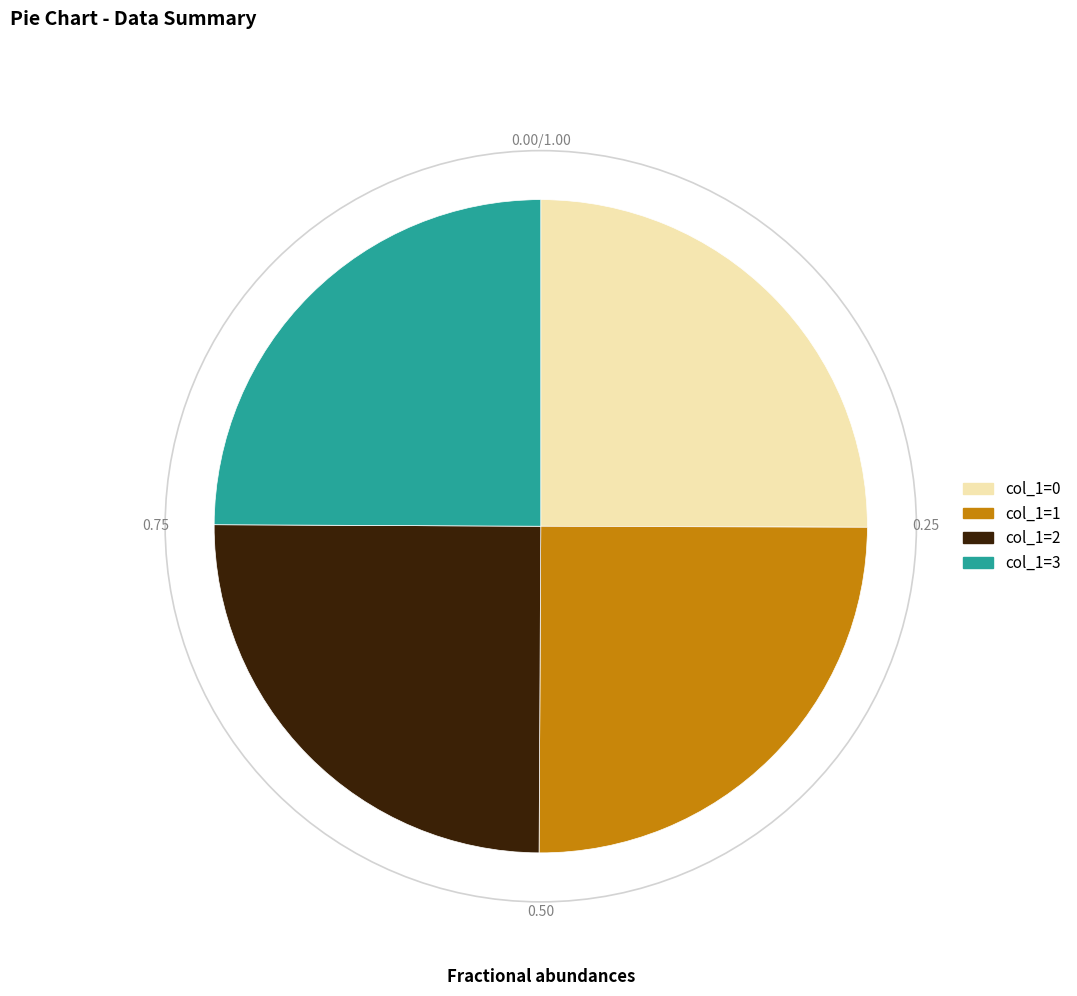

What is the ratio of the value at col_1=3 to the value at col_1=0?

1.0